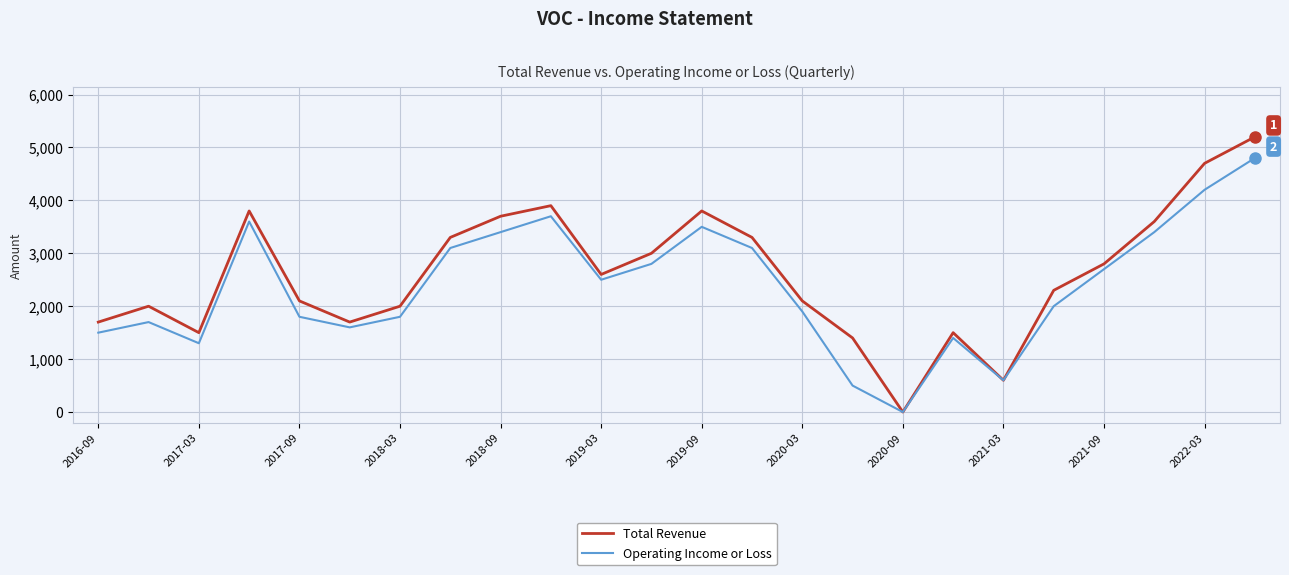

Rank the series by their maximum value, from lowest to highest.

Operating Income or Loss, Total Revenue